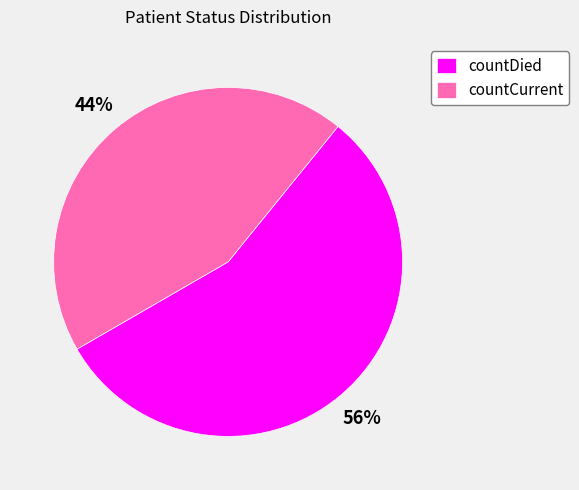

Count the number of slices in the pie.

2